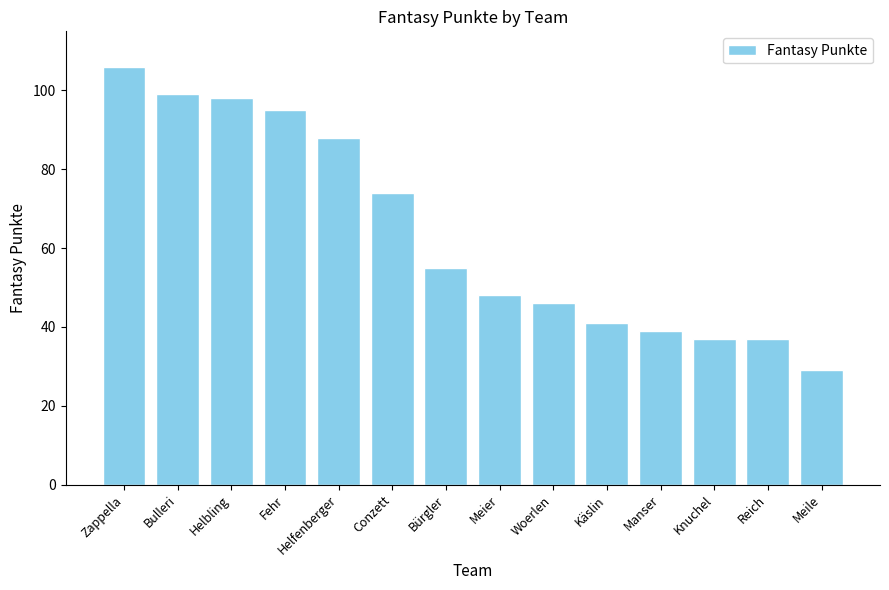

Approximately how many times larger is the value at Käslin compared to Meier?

0.9